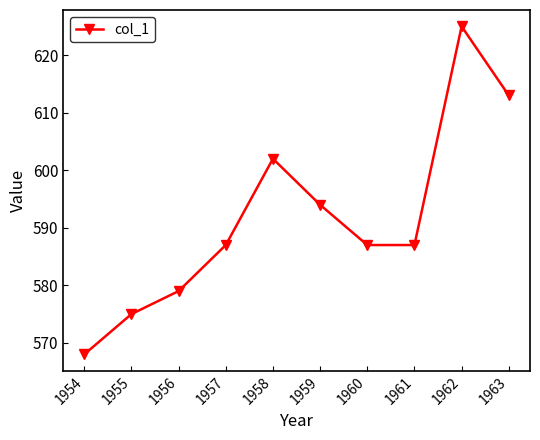

At which category does the chart reach its minimum across all series?

1954